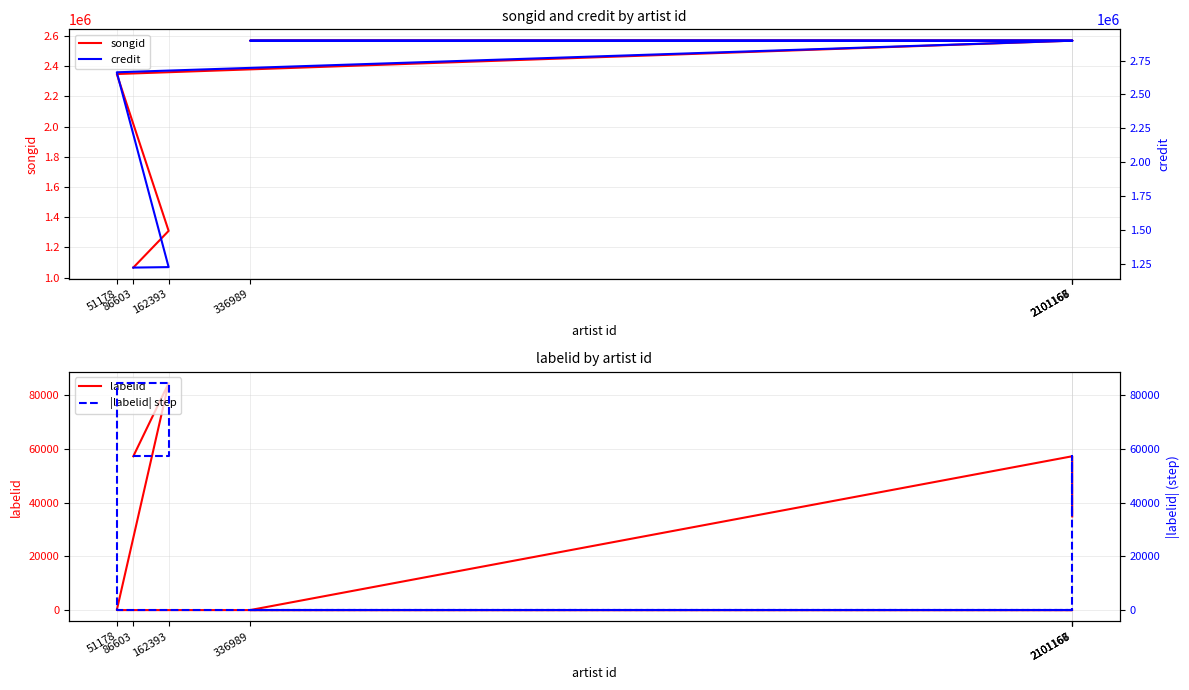

Which category has the highest value across all series?

2101167